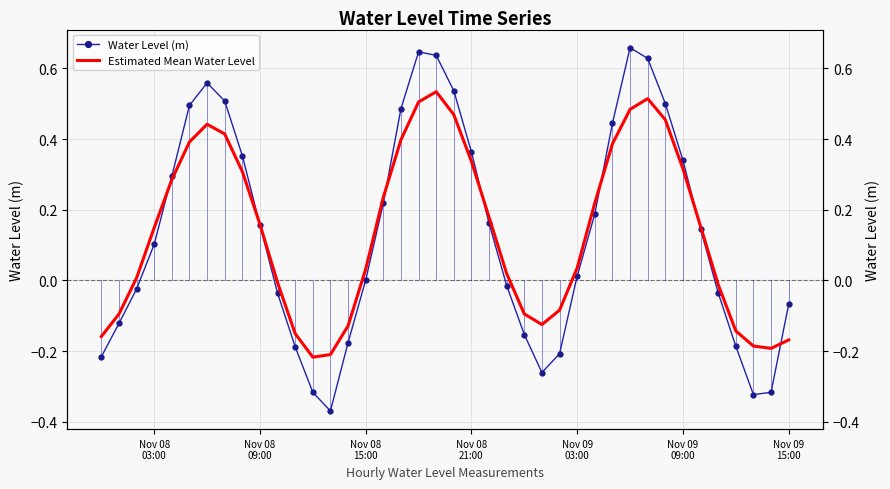

The value of Water Level (m) at Nov 08 21:00 is 0.4. True or false?

True